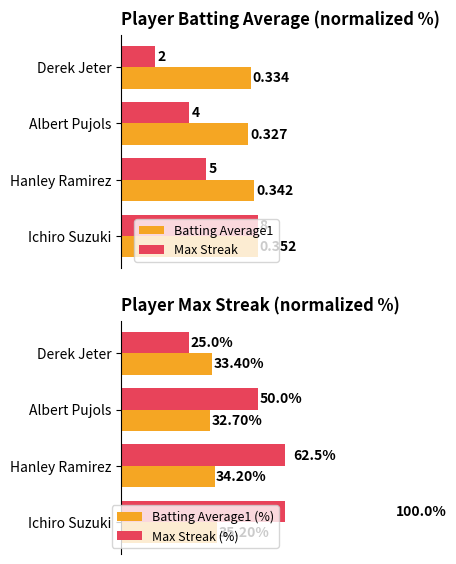

What is the approximate value of Max Streak (%) at Hanley Ramirez?

62.5